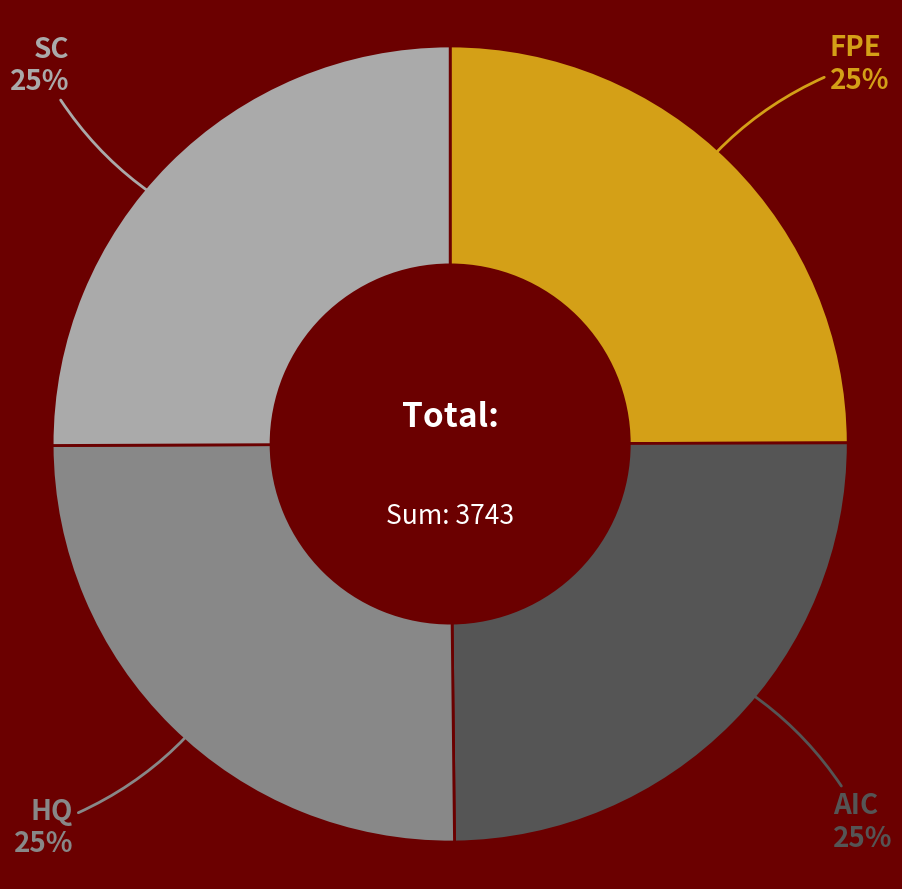

The FPE slice represents 33% of the pie. True or false?

False